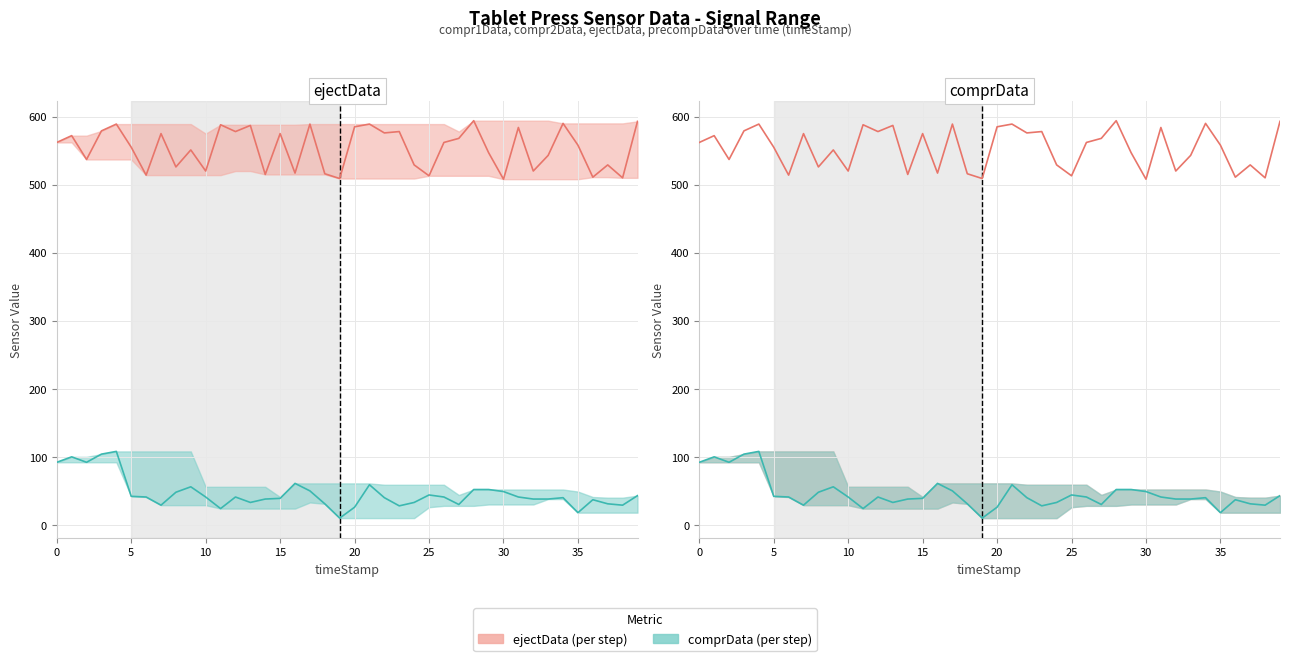

How many data points in ejectData are above 562?

18